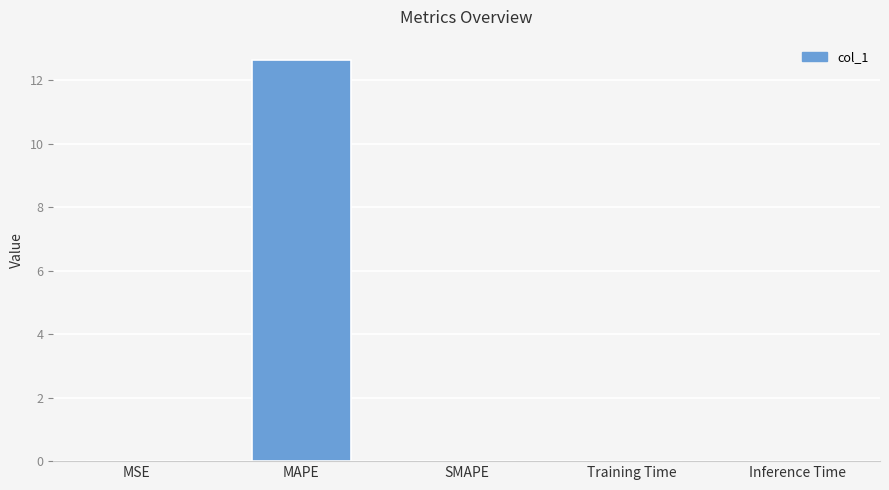

Is it true that the value at SMAPE is 0.0?

True